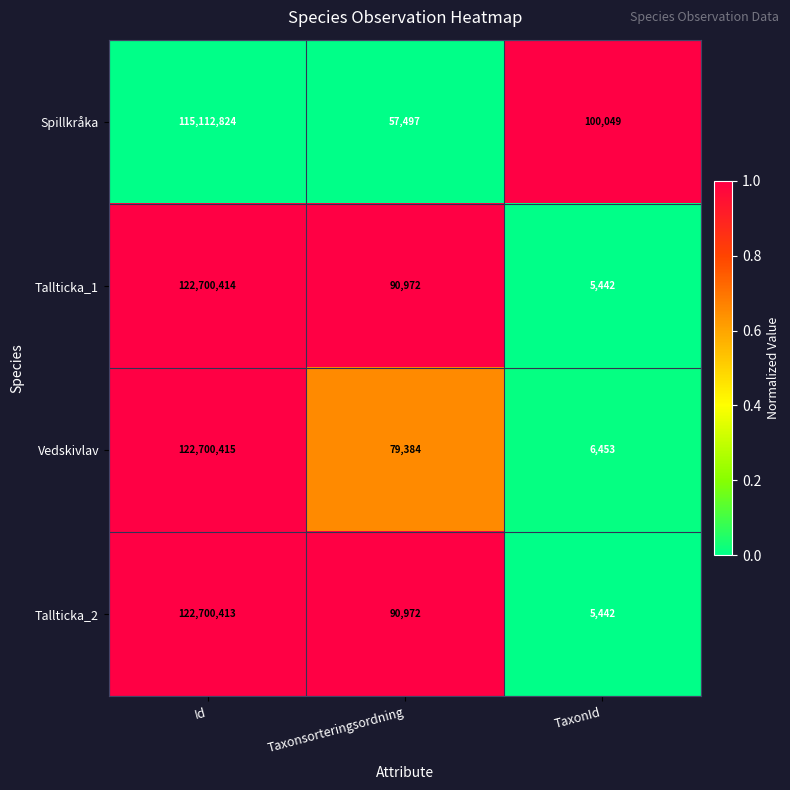

Which label corresponds to the largest value in the chart?

Id